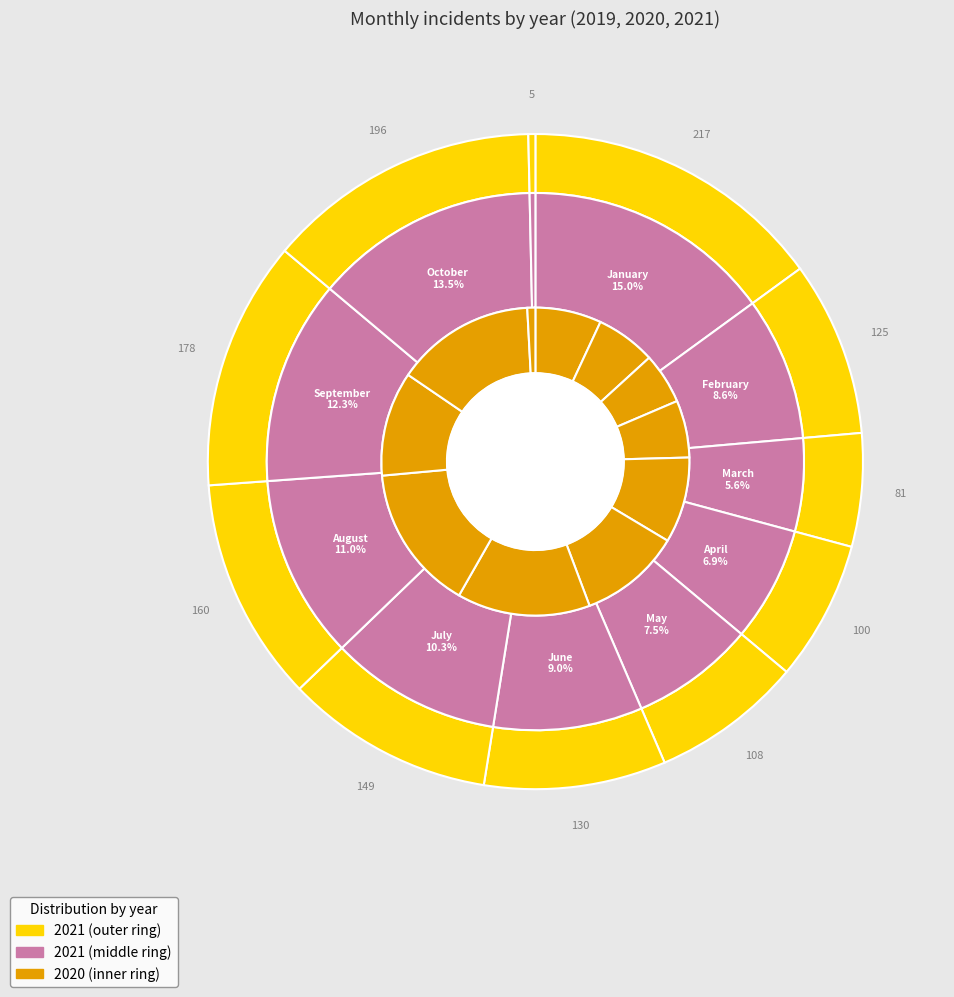

The March slice represents 18% of the pie. True or false?

False